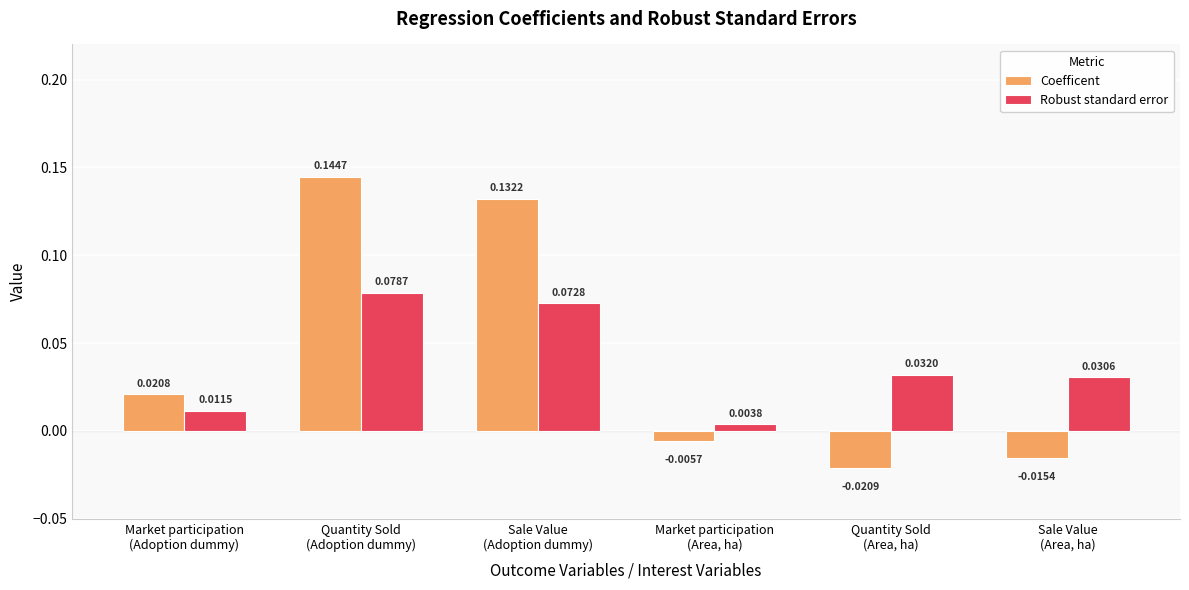

Which category has the highest value in the Robust standard error series?

Quantity Sold
(Adoption dummy)